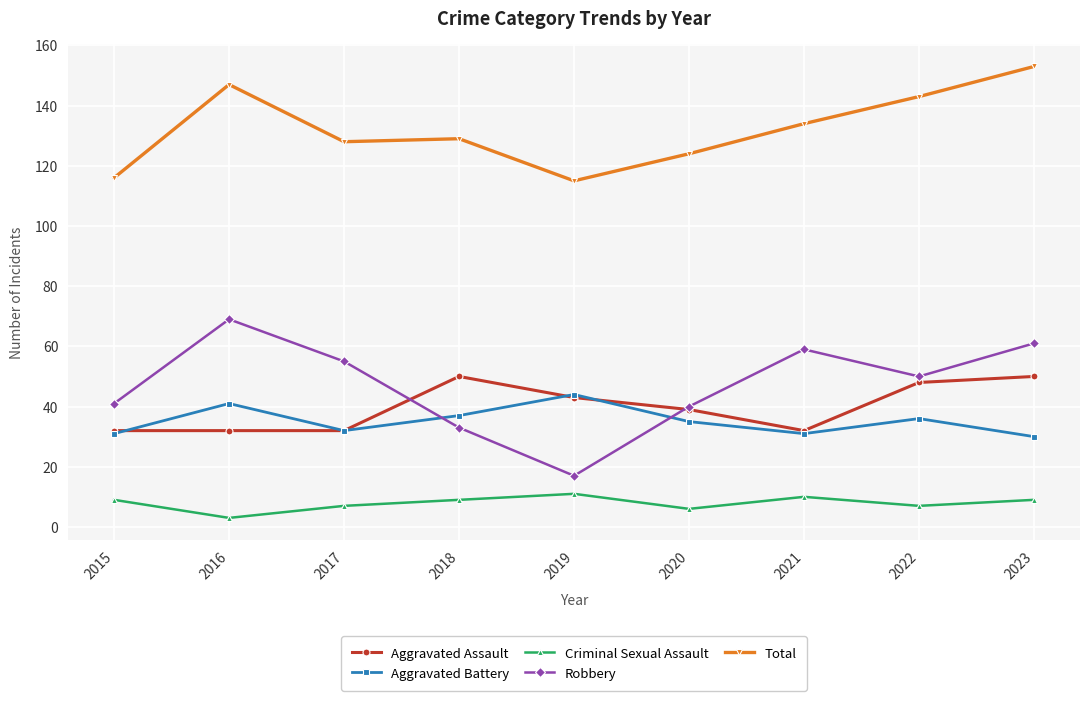

How many data points in Total are less than 129?

4